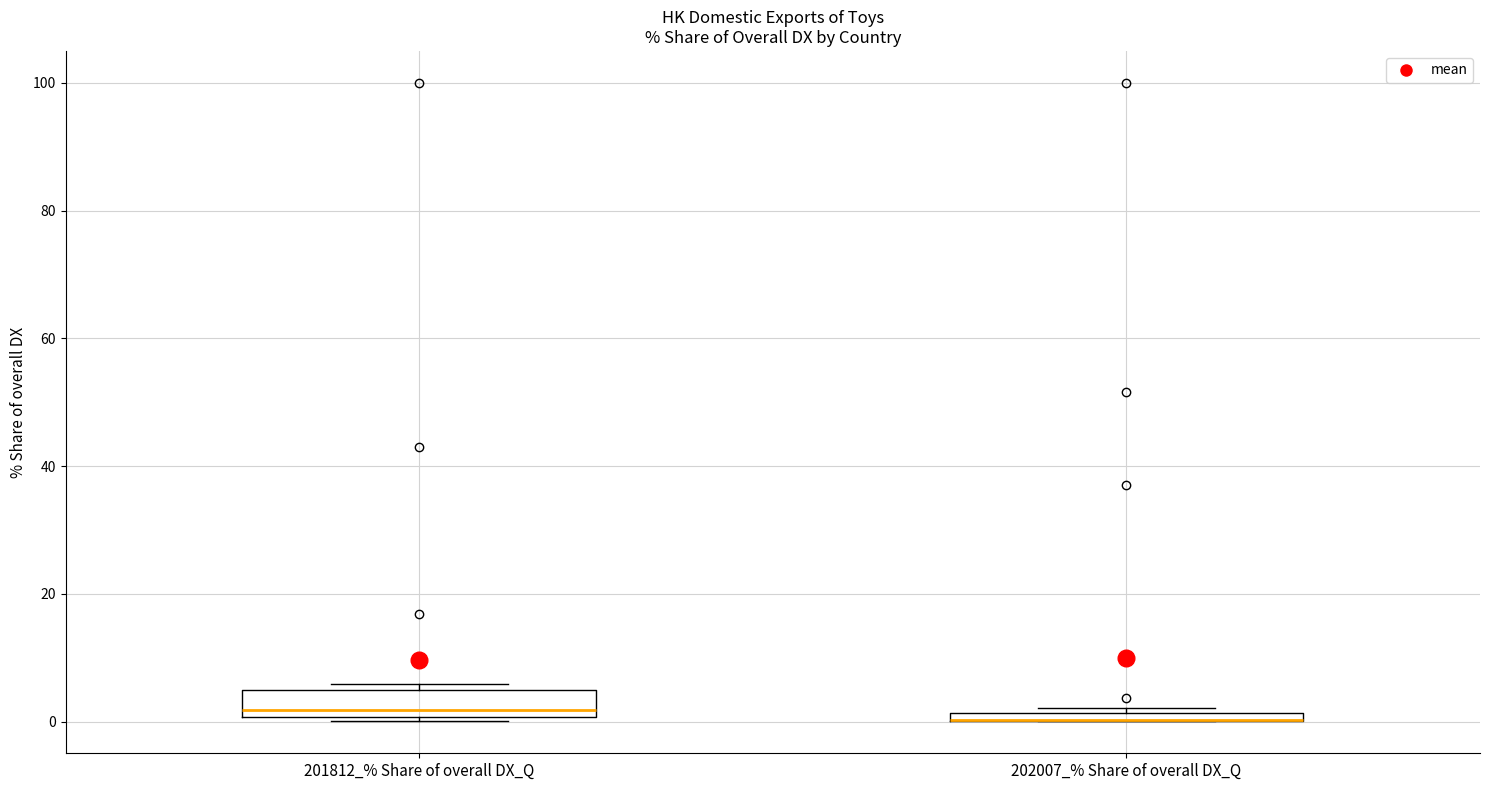

Which box is the tallest, from its lower edge to its upper edge?

201812_% Share of overall DX_Q